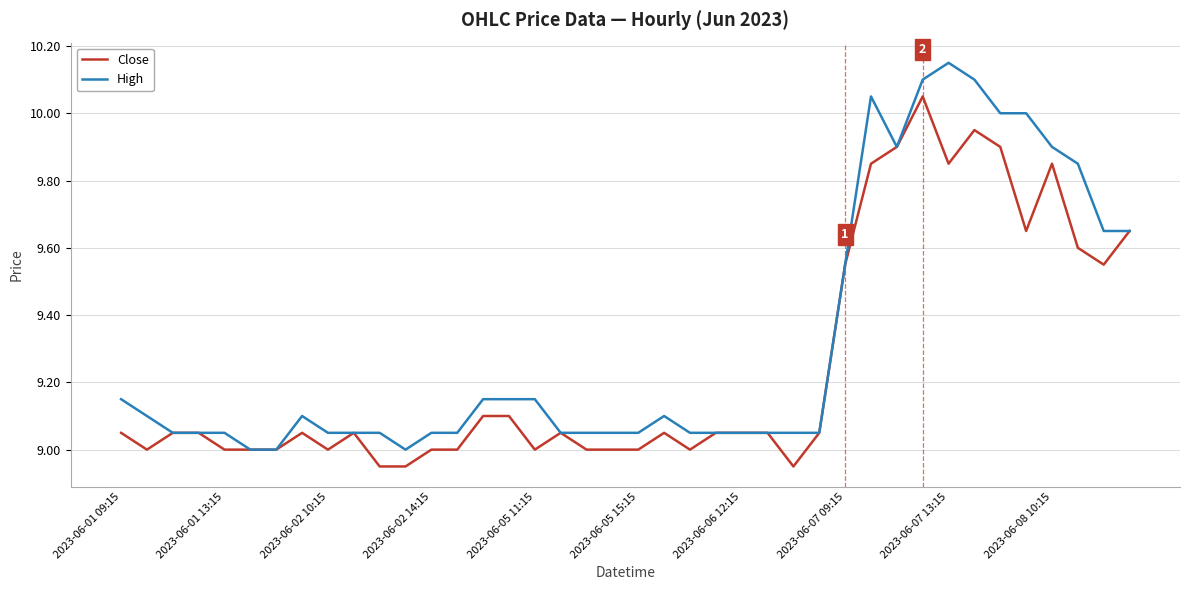

What is the lowest value of the High series?

9.0